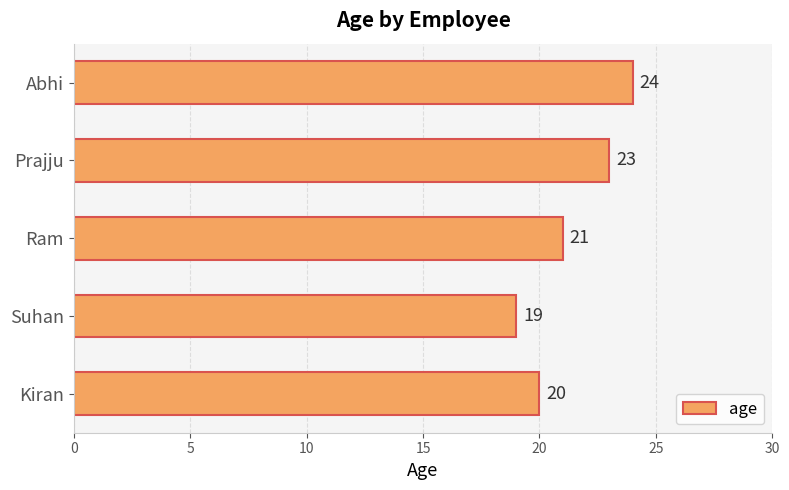

How many data points does each series have?

5